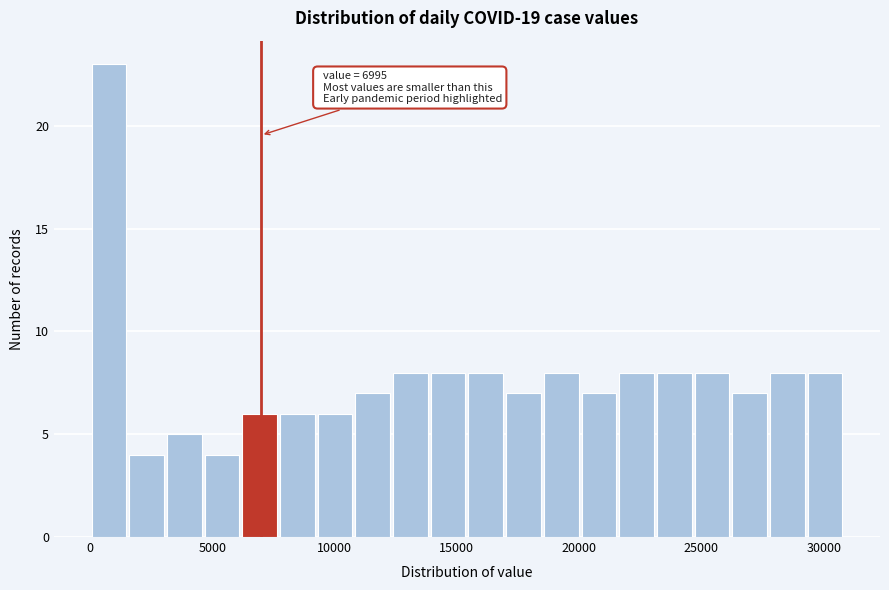

Read against the x-axis, roughly where is the centre of the tallest bar?

1000